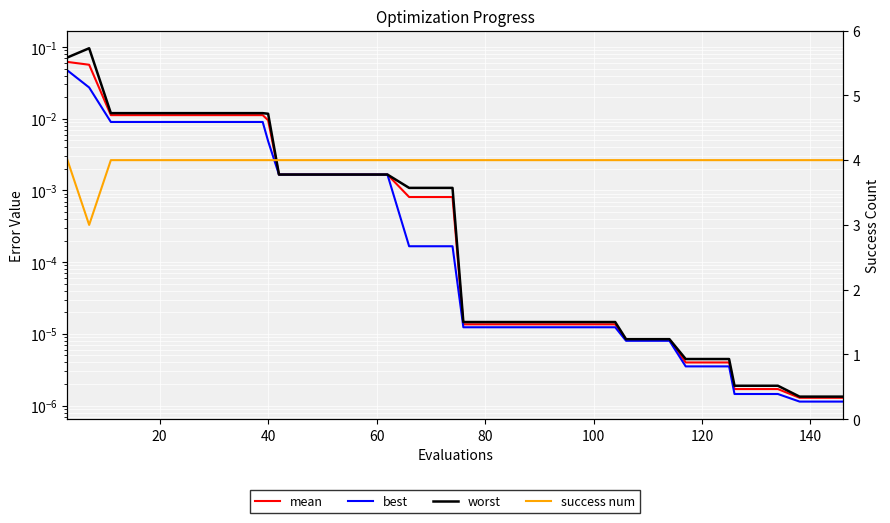

True or false: worst and success num intersect in this chart.

False